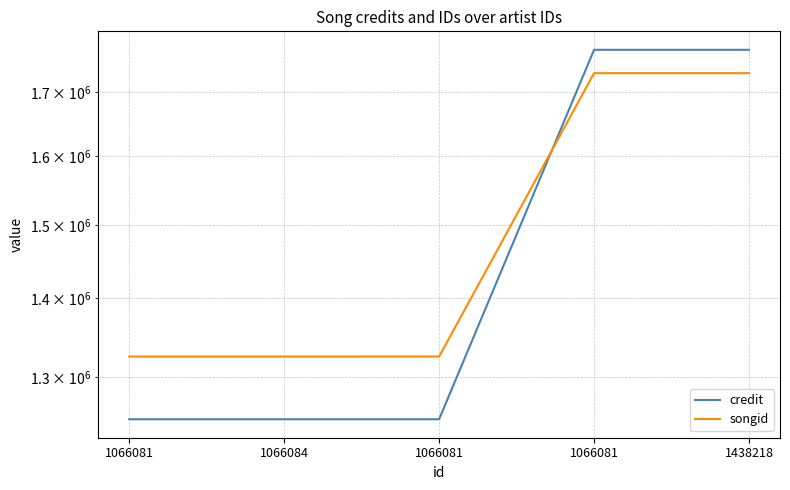

Between 1066081 and 1438218, which series saw the biggest shift?

credit